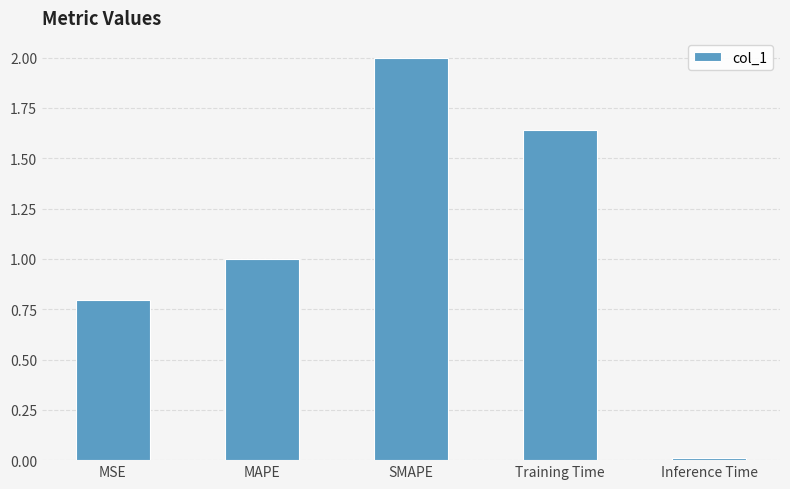

Rank the categories by value from highest to lowest.

SMAPE, Training Time, MAPE, MSE, Inference Time